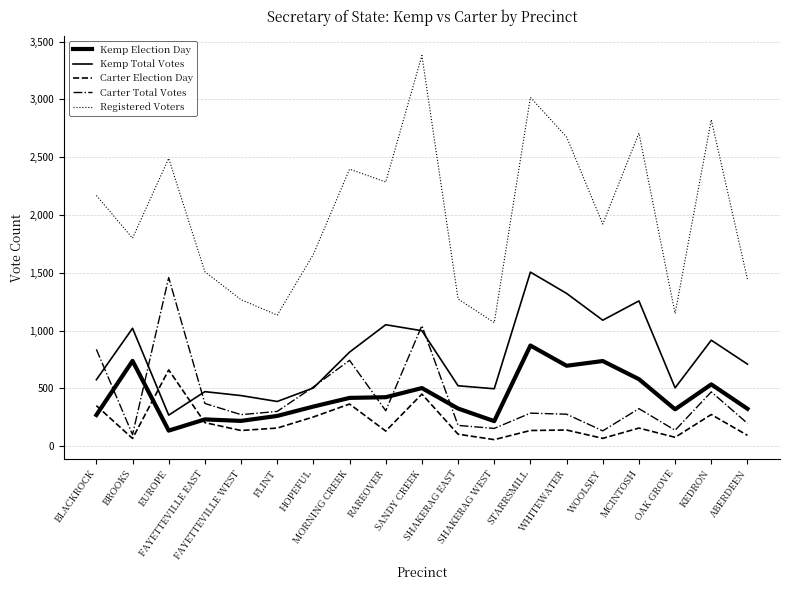

Is this an area chart (filled region under the line)?

No